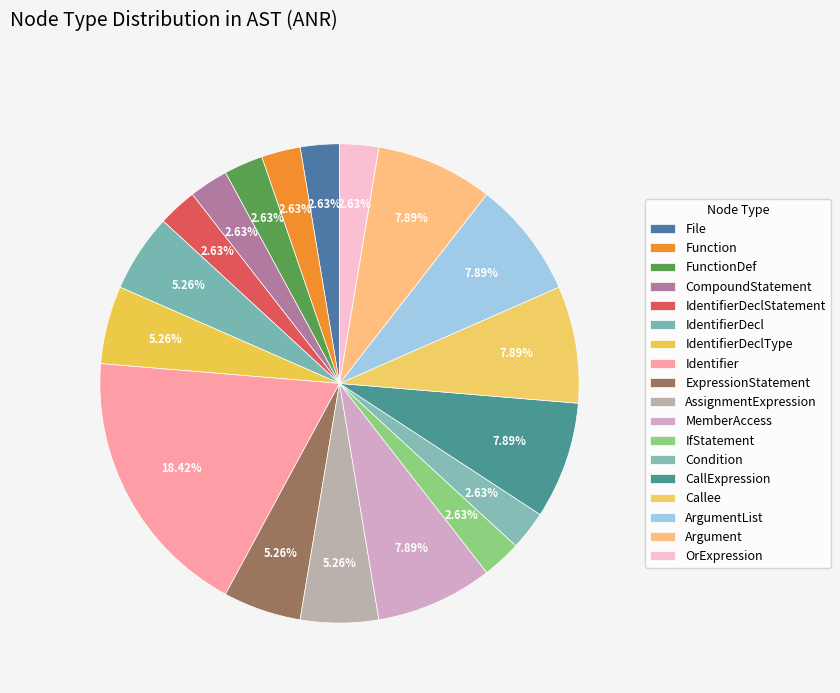

True or false: File accounts for 3% of the total.

True